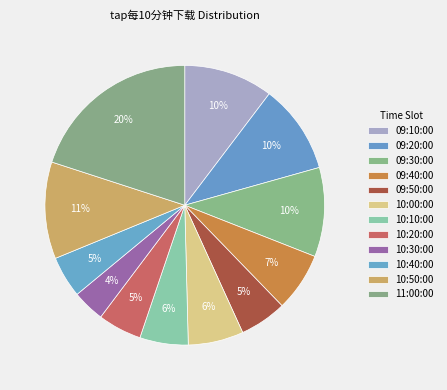

Which slice is the smallest?

10:30:00